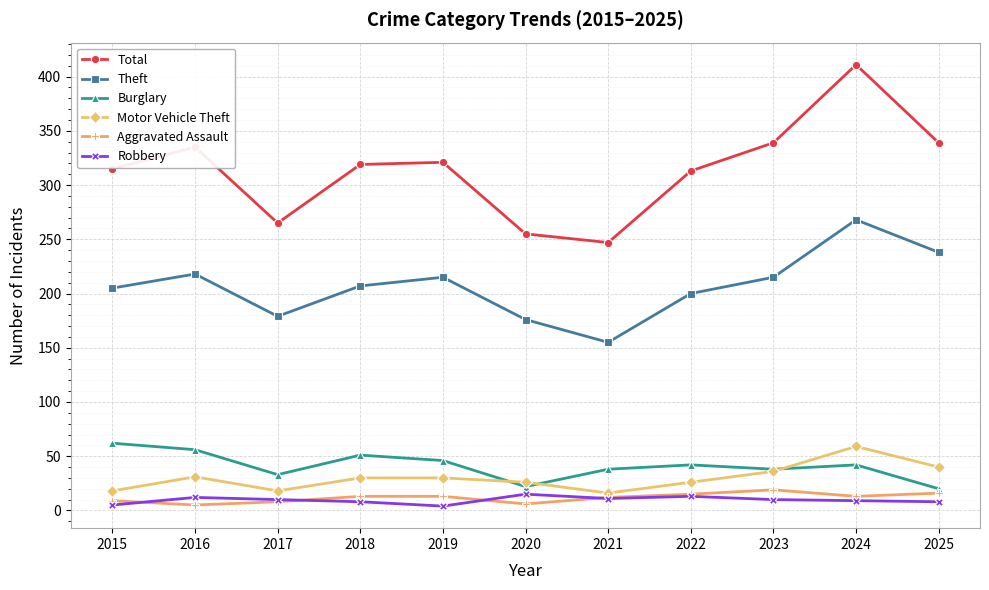

True or false: Total and Motor Vehicle Theft cross at least once.

False